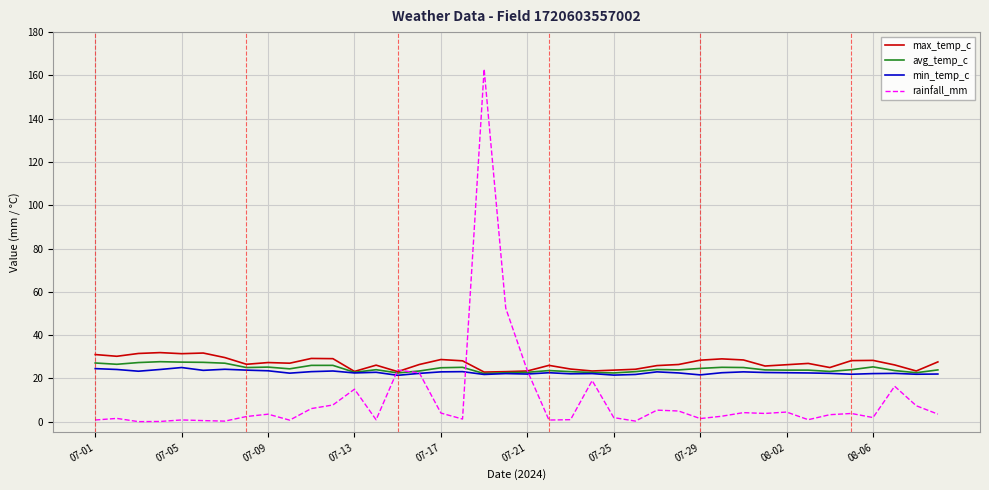

How many intersections are there between rainfall_mm and min_temp_c?

4